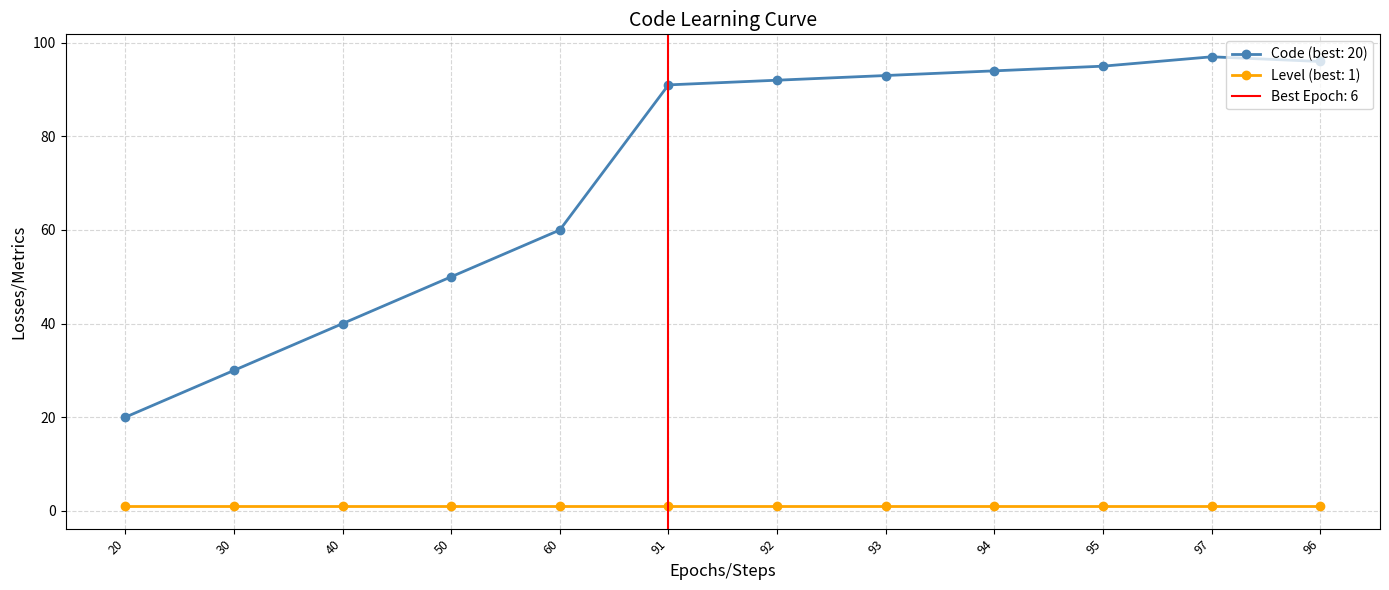

Which has a higher value, 20 or 96?

96